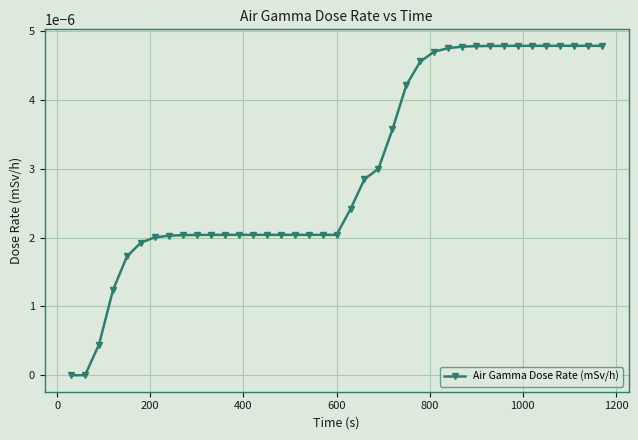

How many lines are shown in the chart?

1